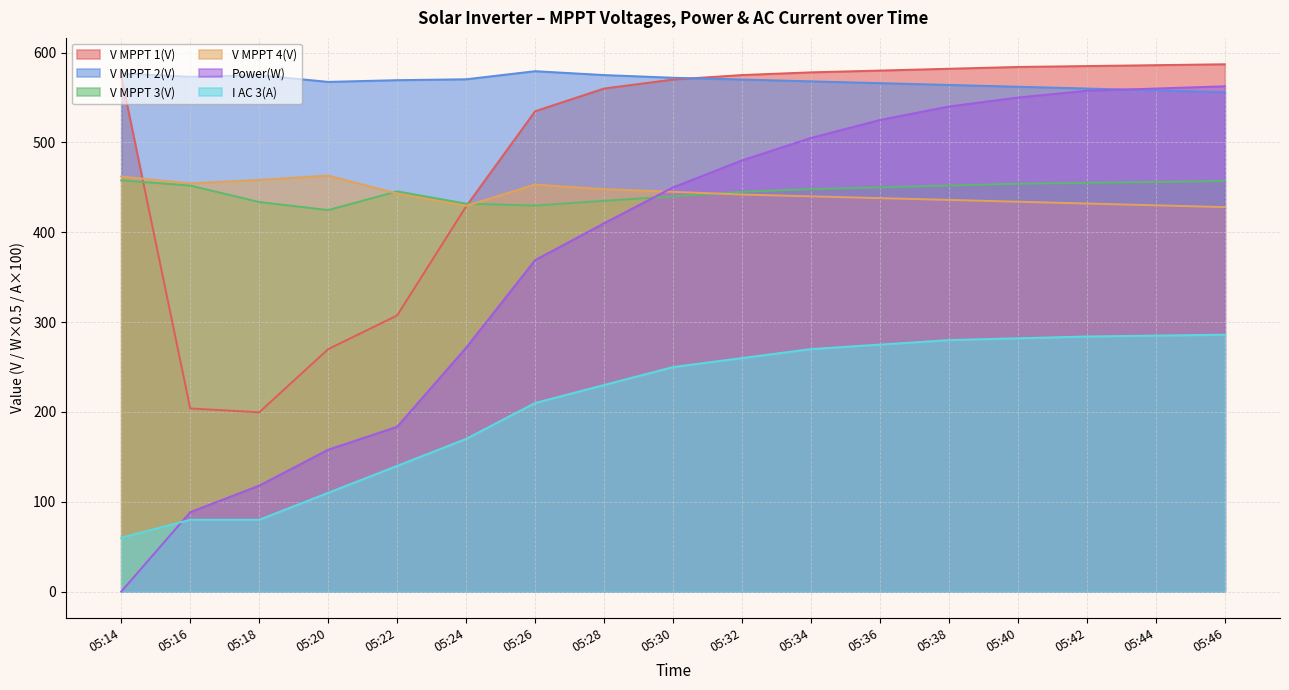

True or false: V MPPT 1(V) has more than 1 interior local peaks.

False